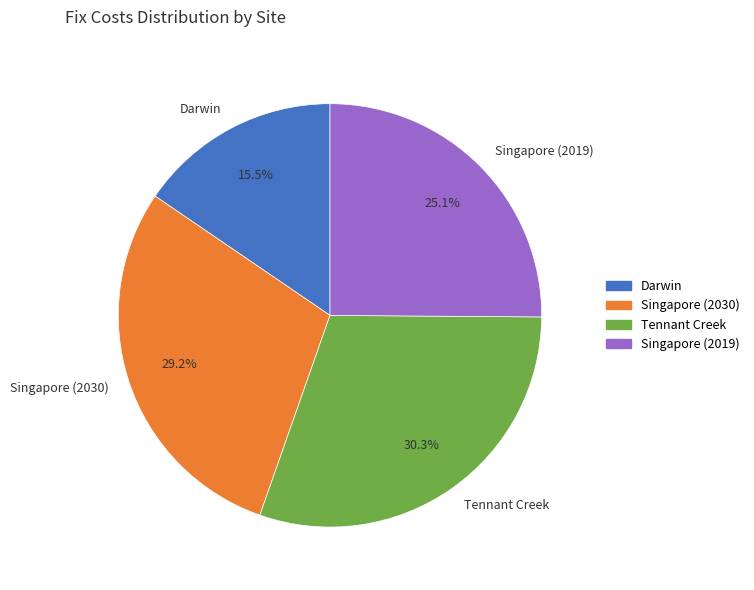

To the nearest percent, what is the difference between the Tennant Creek and Darwin slice percentages?

15%